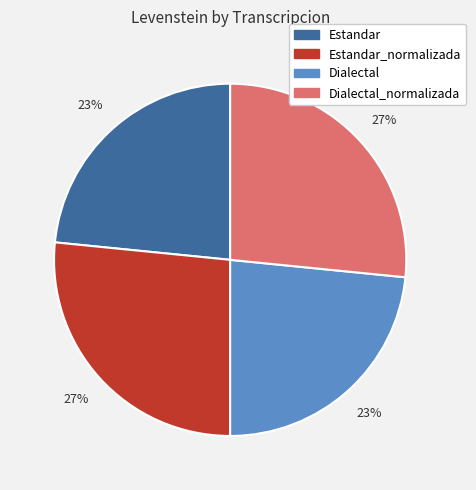

To the nearest percent, what is the average slice percentage?

25%